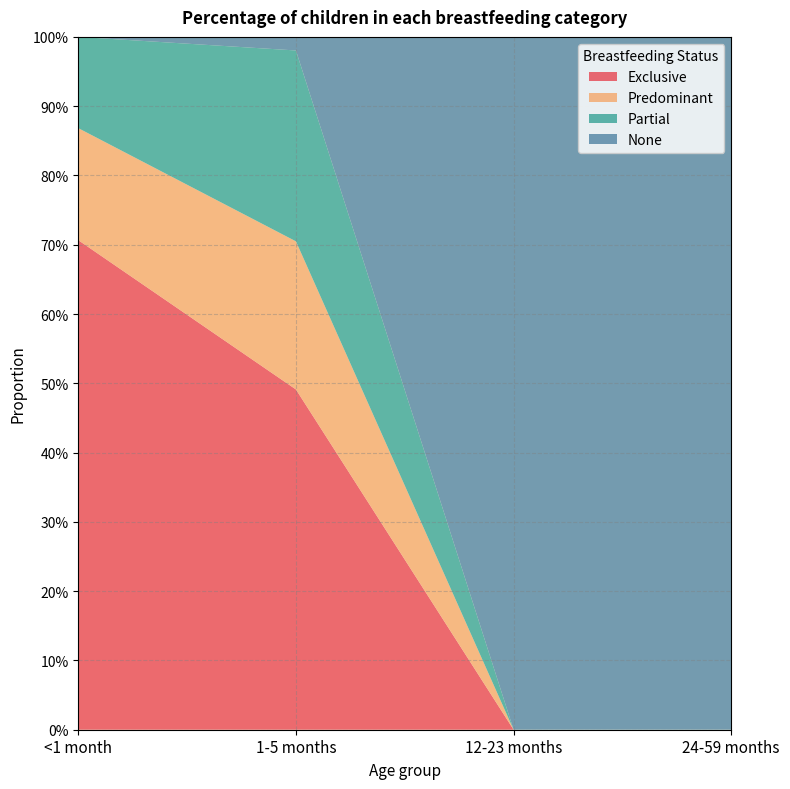

Reading right to left, transcribe all the data shown in this chart.

Exclusive: 24-59 months=0.0	12-23 months=0.0	1-5 months=0.5	<1 month=0.7
Predominant: 24-59 months=0.0	12-23 months=0.0	1-5 months=0.2	<1 month=0.2
Partial: 24-59 months=0.0	12-23 months=0.0	1-5 months=0.3	<1 month=0.1
None: 24-59 months=1.0	12-23 months=1.0	1-5 months=0.0	<1 month=0.0